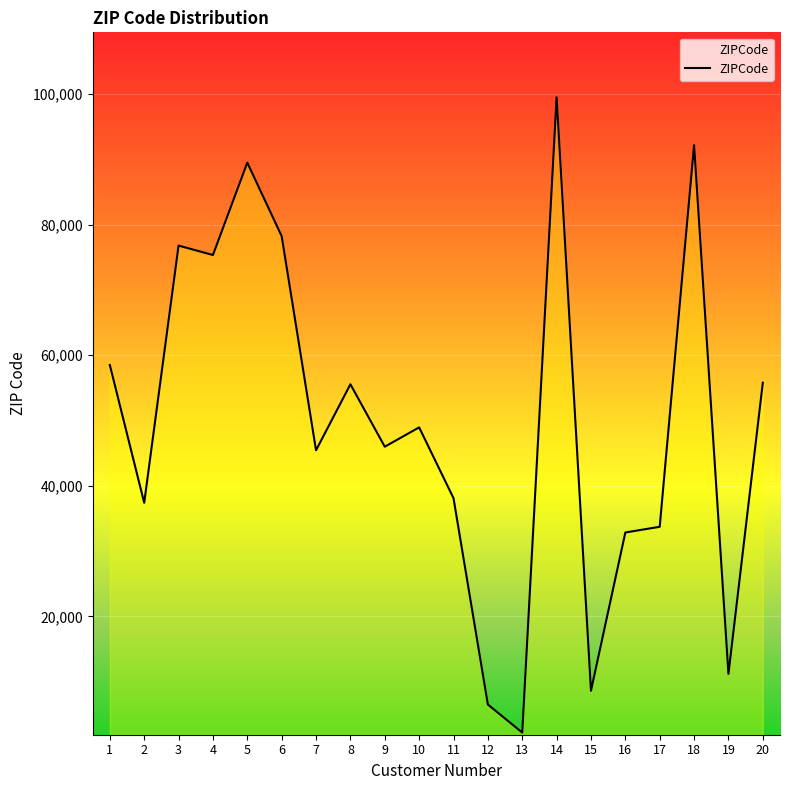

What is the ratio of the value at 14 to the value at 10?

2.0